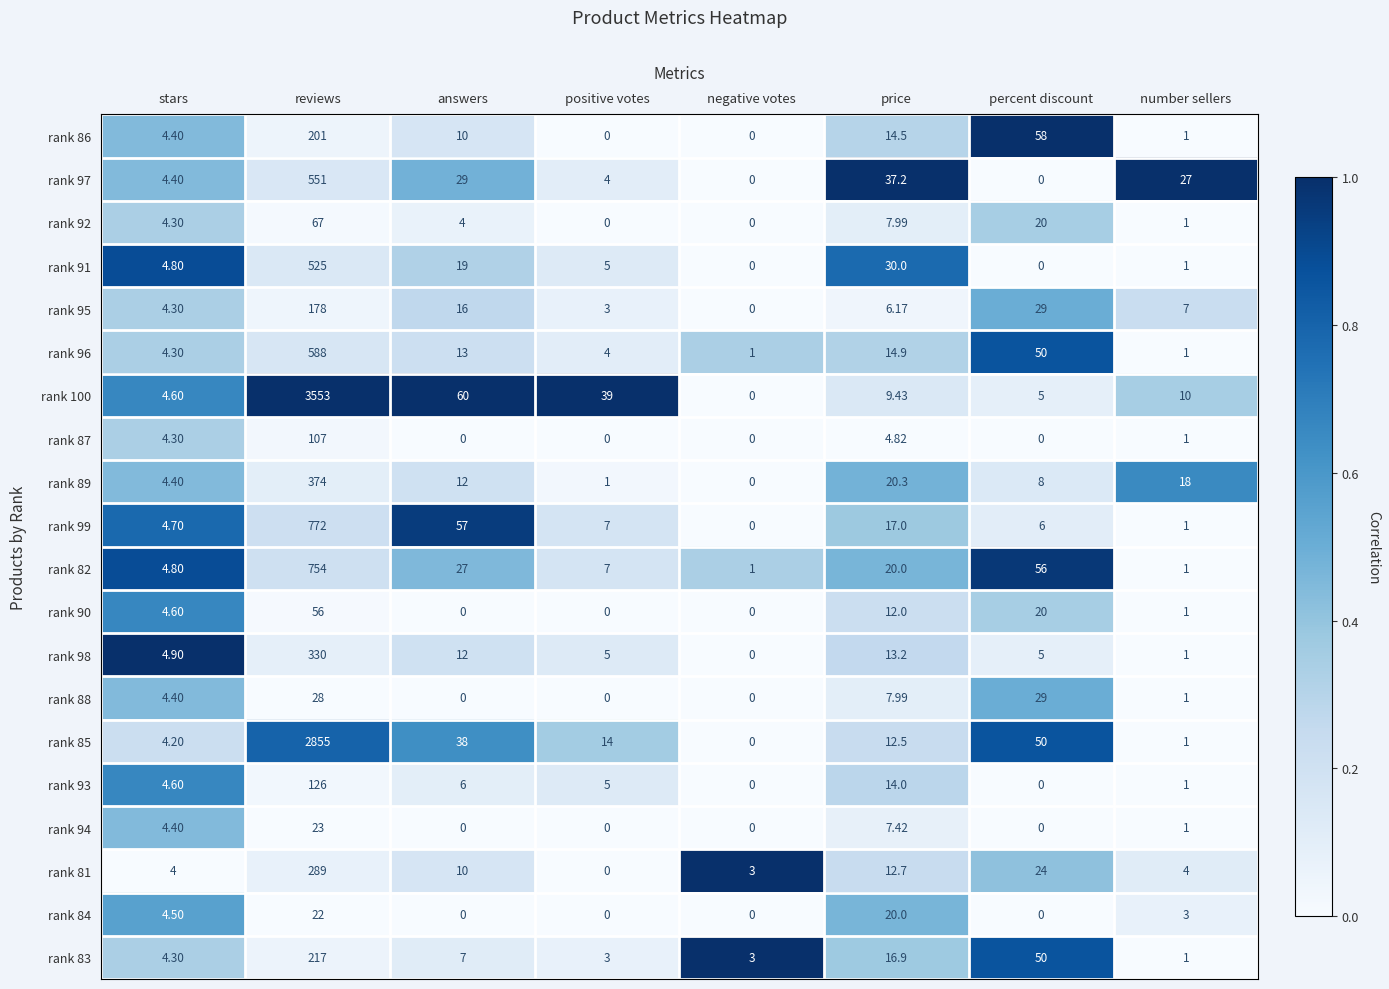

Is the value of rank 87 at percent discount greater than the value of rank 94 at reviews?

No